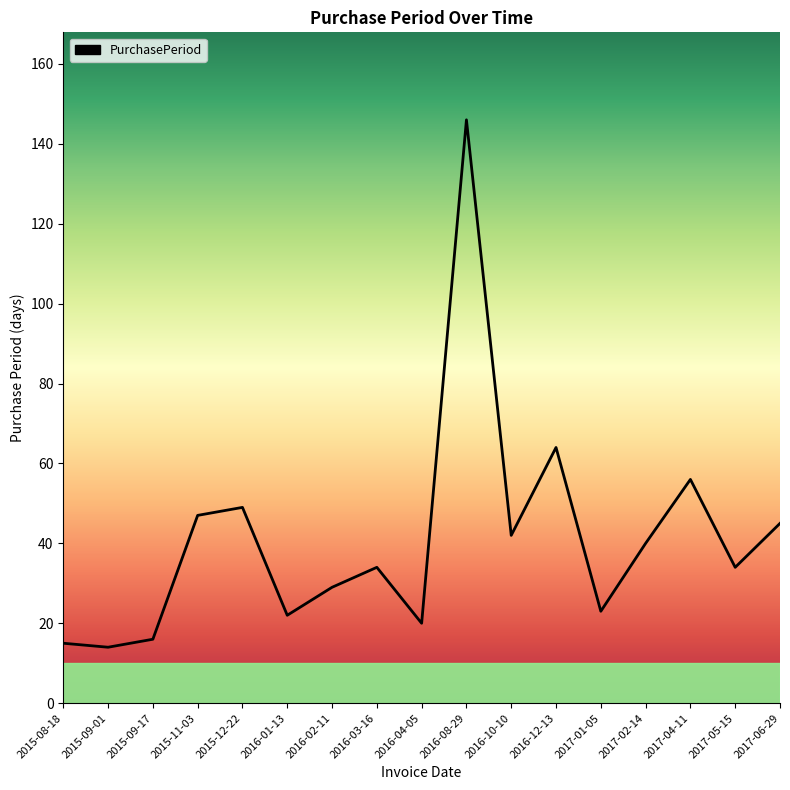

Which category has the highest value across all series?

2016-08-29